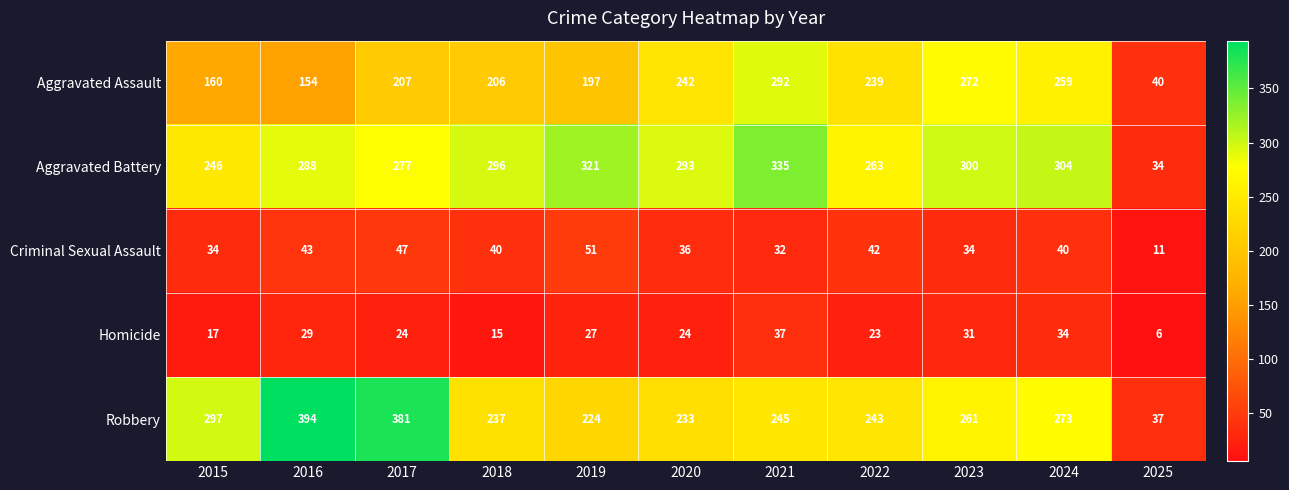

Which category has the highest value across all series?

2016